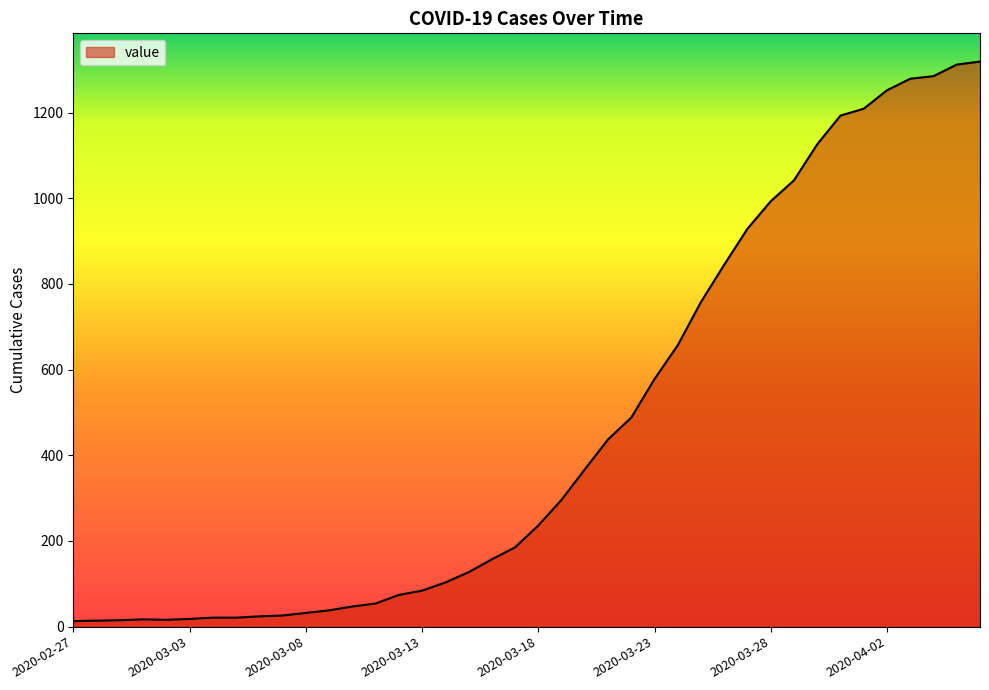

What is the maximum value shown in the chart?

1319